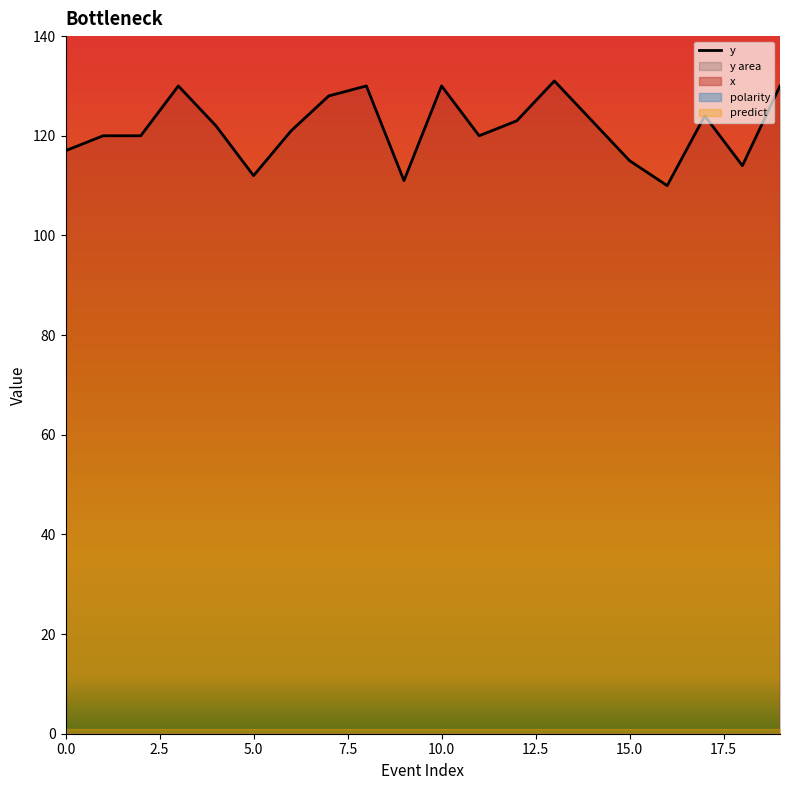

What position from the left is 12?

13